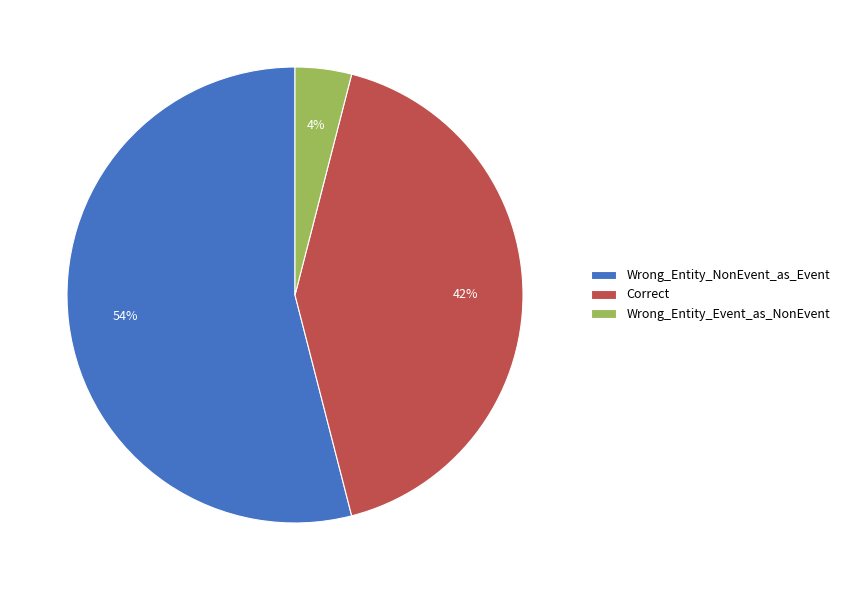

Is it true that Correct is 48% of the pie?

False